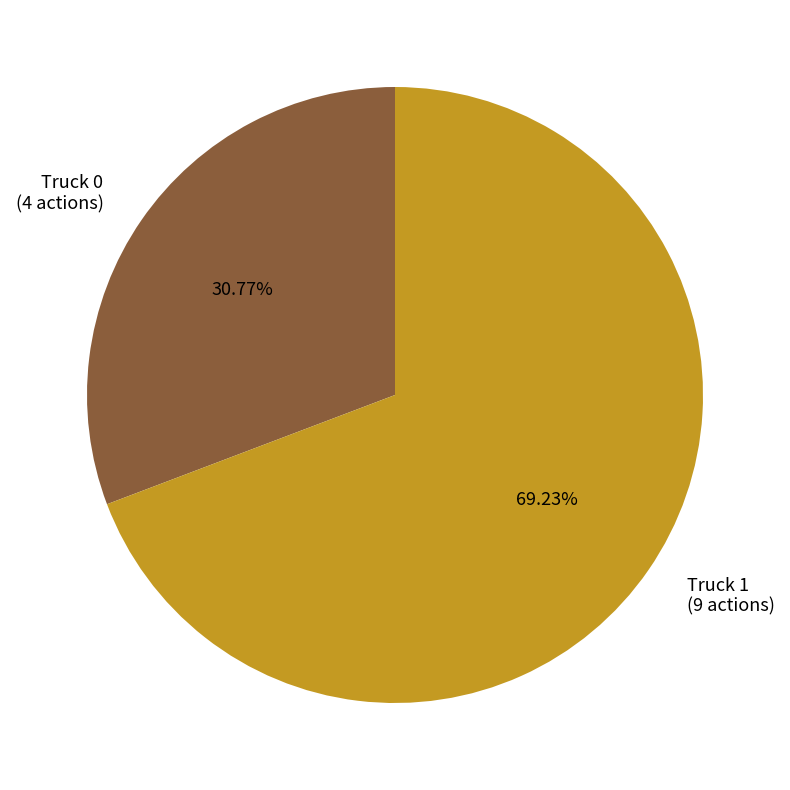

Which category has the biggest portion of the pie?

Truck 1